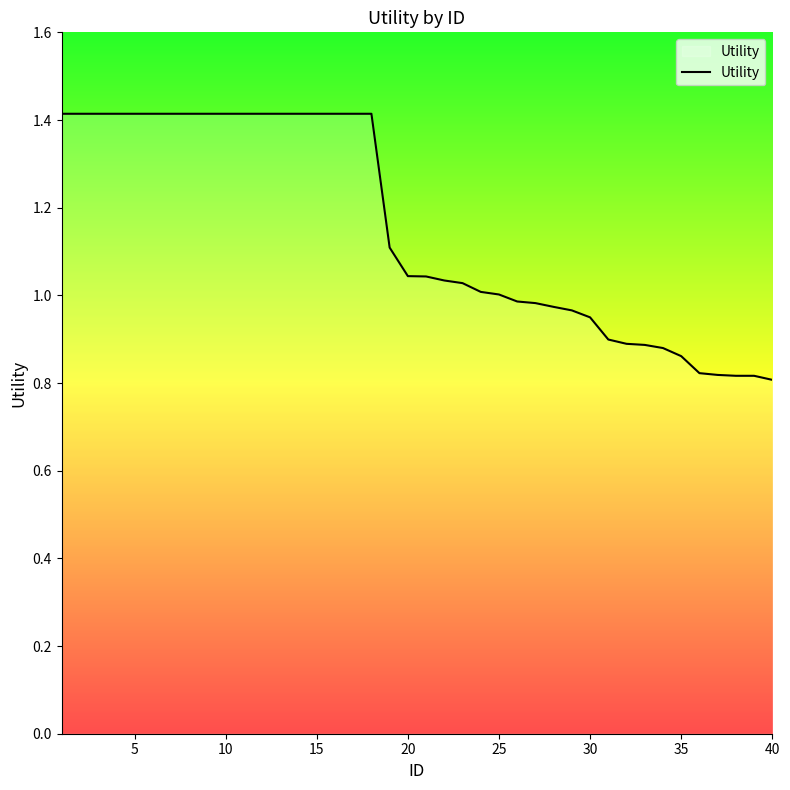

What is the maximum value shown in the chart?

1.4